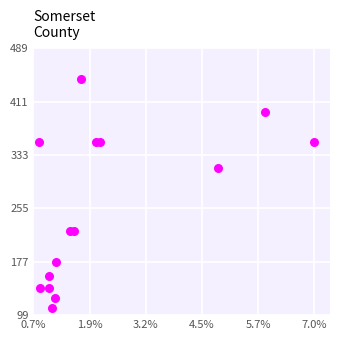

What is the range of X values (max minus min)?

103713